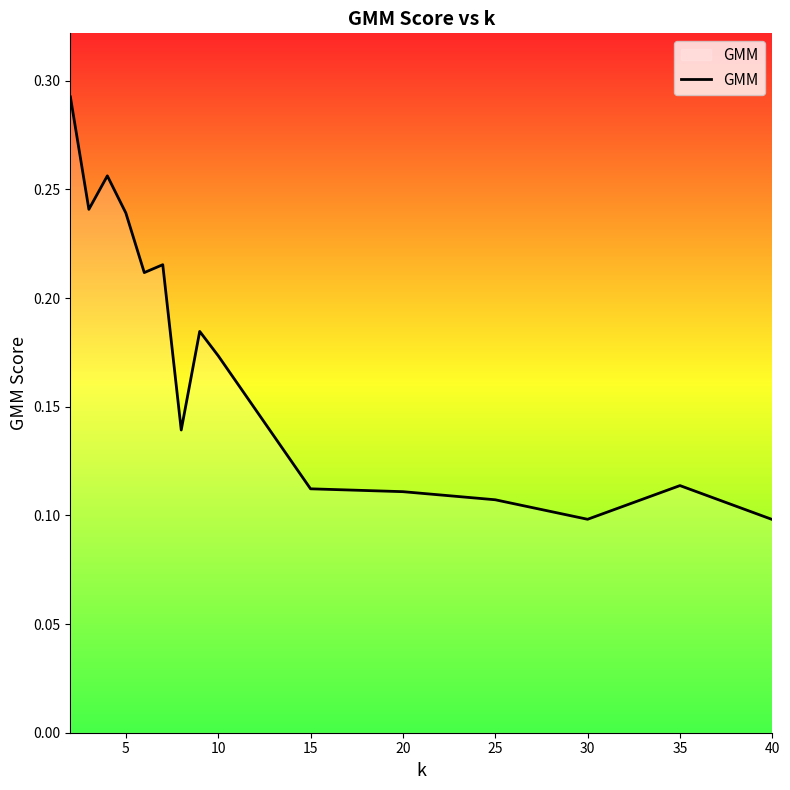

True or false: the data shows 0.2 at 15.

False